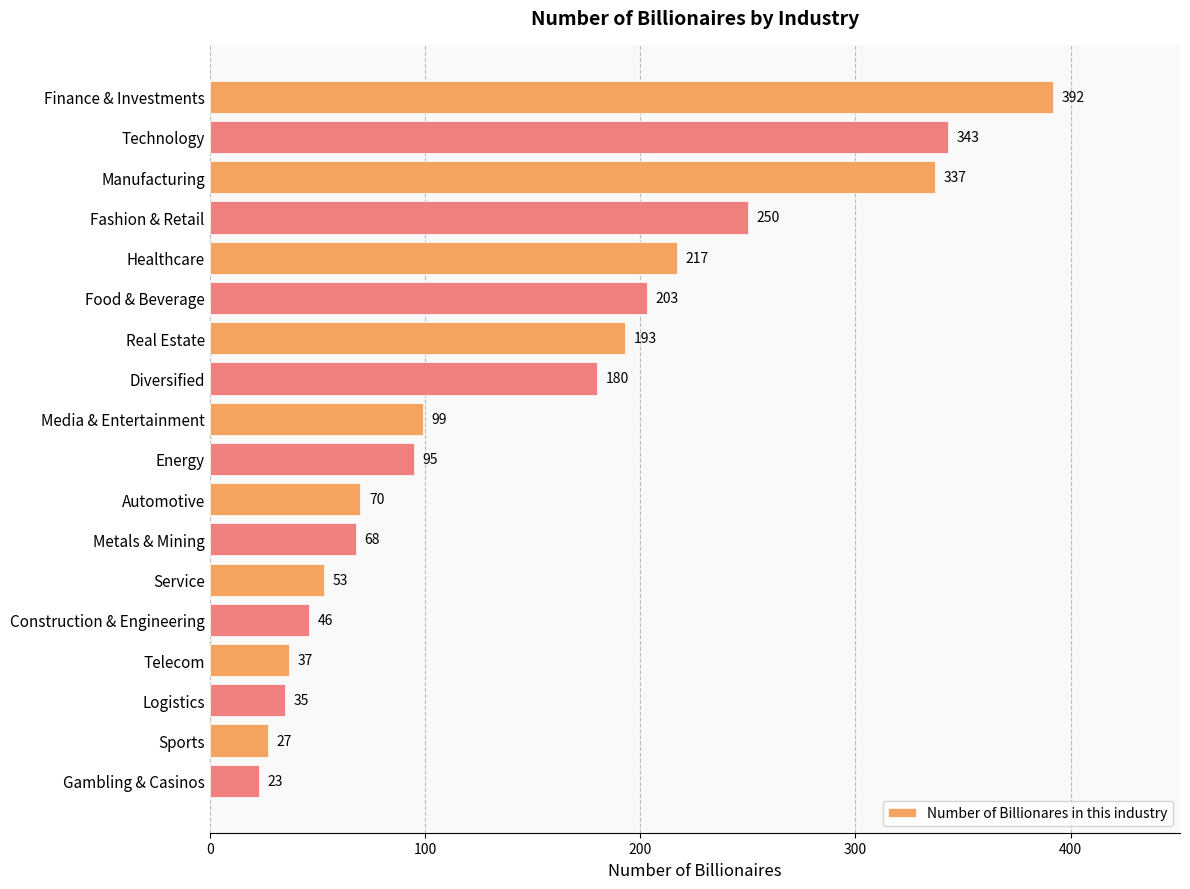

List the labels in order of value, smallest first.

Gambling & Casinos, Sports, Logistics, Telecom, Construction & Engineering, Service, Metals & Mining, Automotive, Energy, Media & Entertainment, Diversified, Real Estate, Food & Beverage, Healthcare, Fashion & Retail, Manufacturing, Technology, Finance & Investments